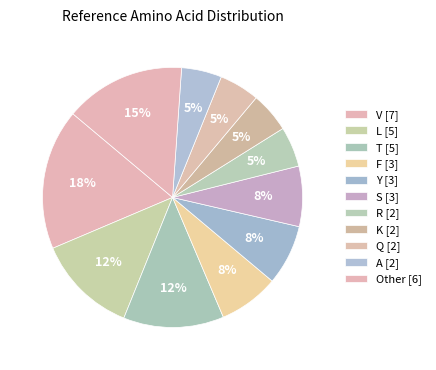

Count the number of slices in the pie.

11